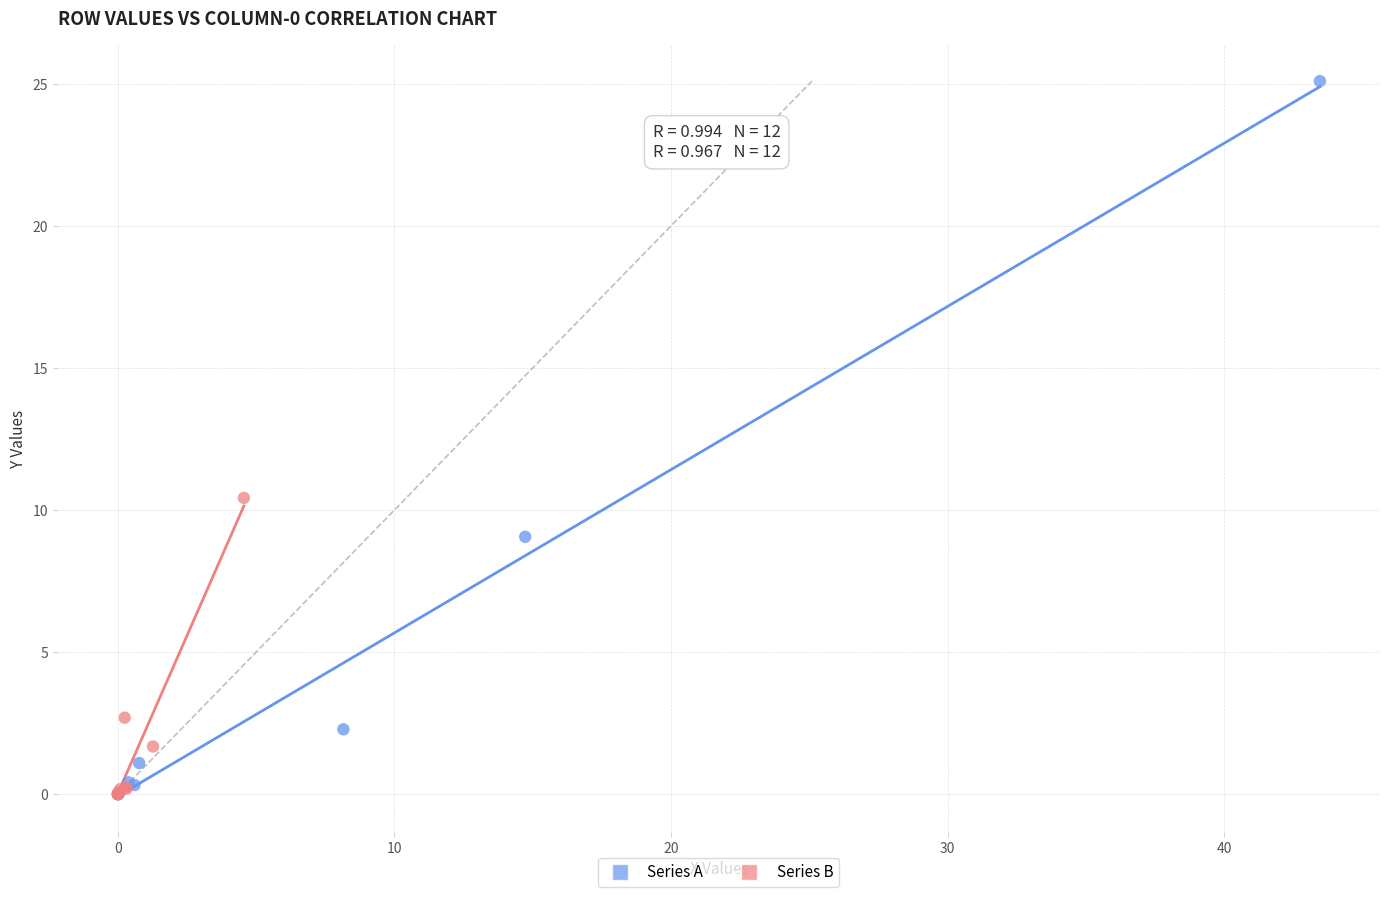

Which series has the widest spread of Y values?

Series A